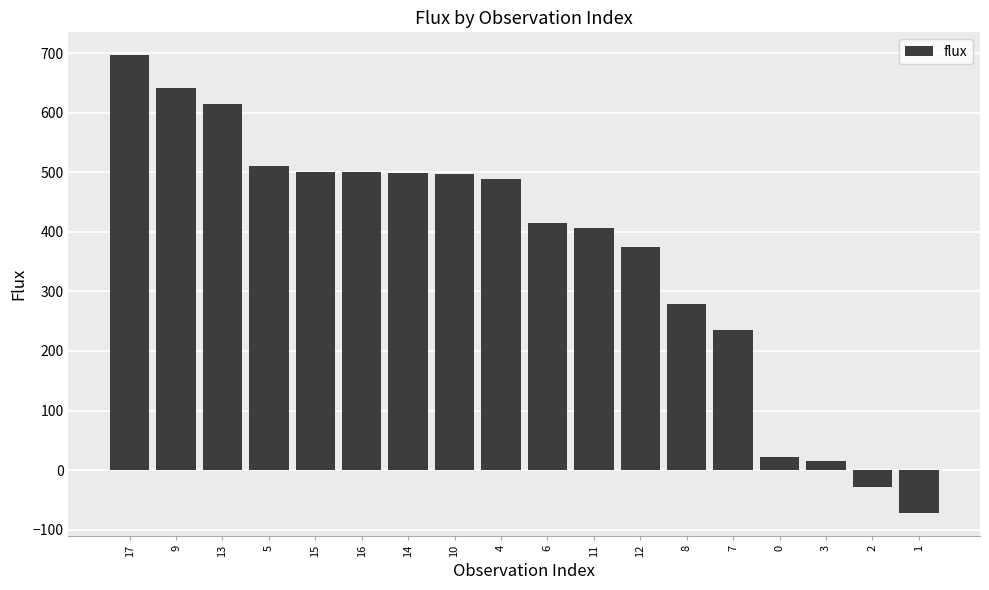

How many data points are above 487?

9